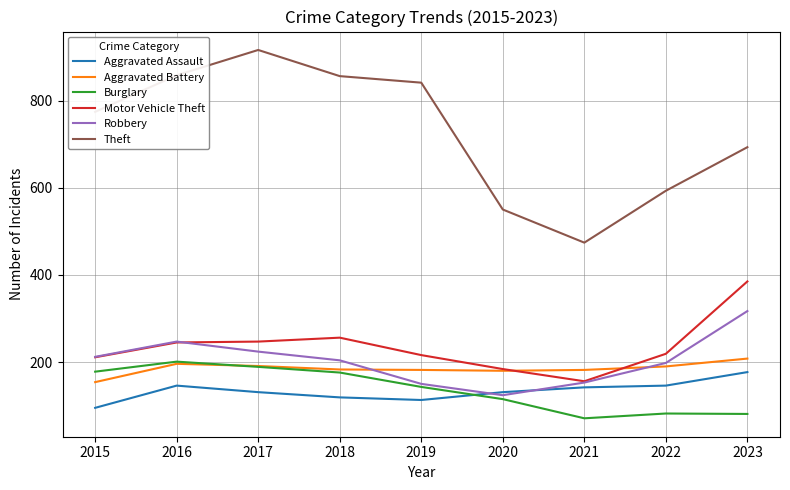

True or false: Robbery has a value of 207 at 2020.

False